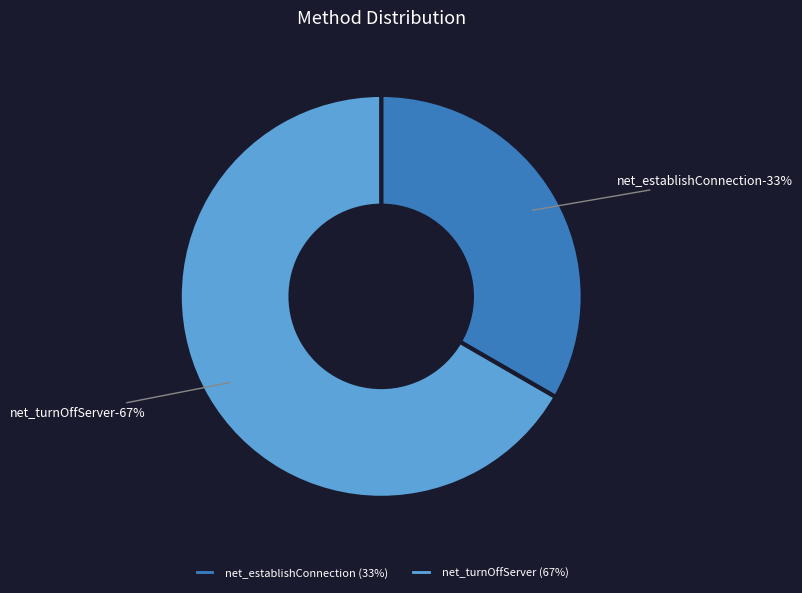

To the nearest percent, what is the average slice percentage?

50%